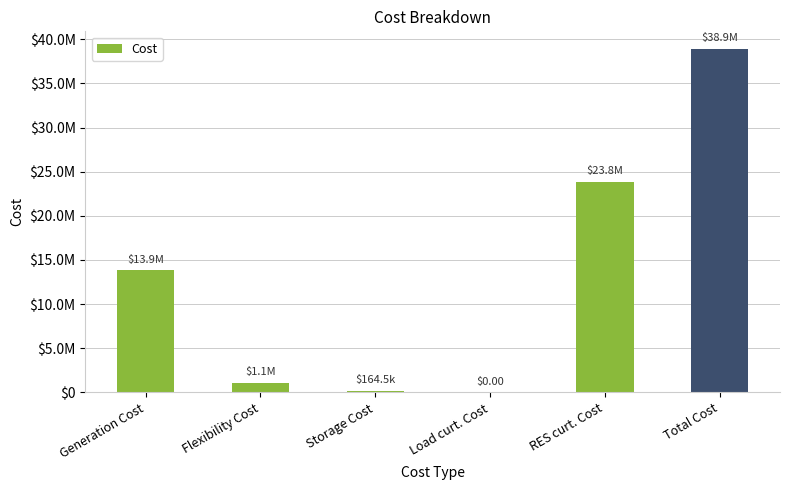

Are the bars horizontal?

No